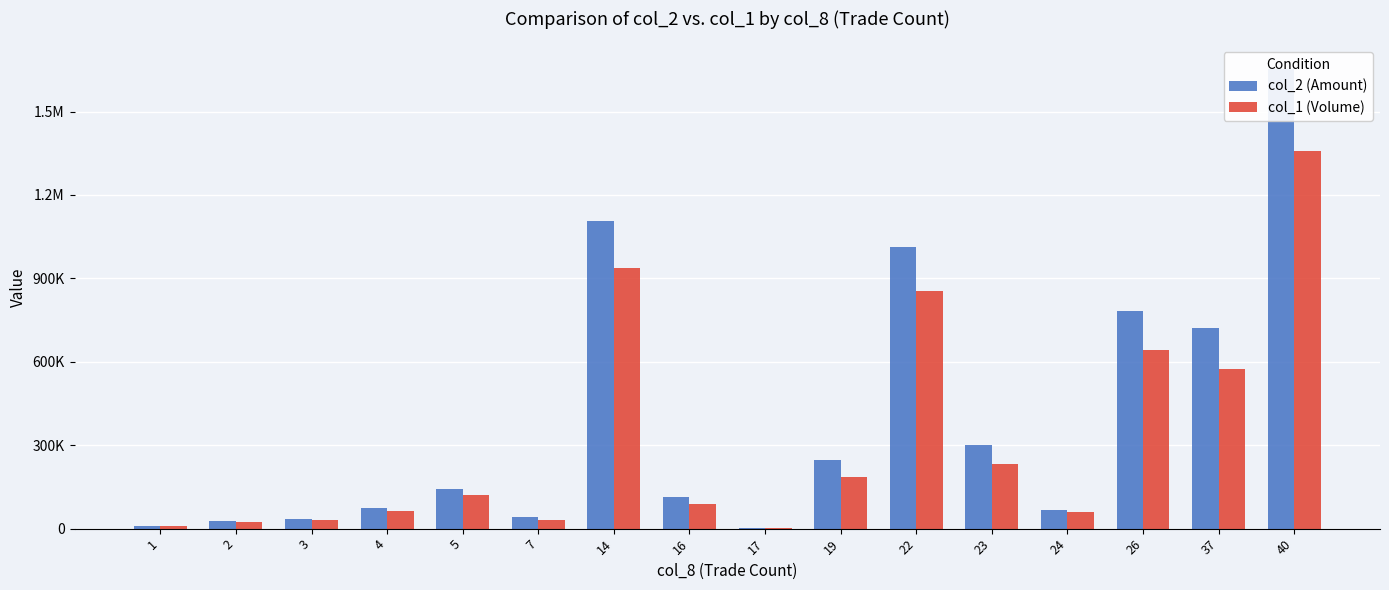

What are all the series names shown in the legend?

col_2 (Amount), col_1 (Volume)